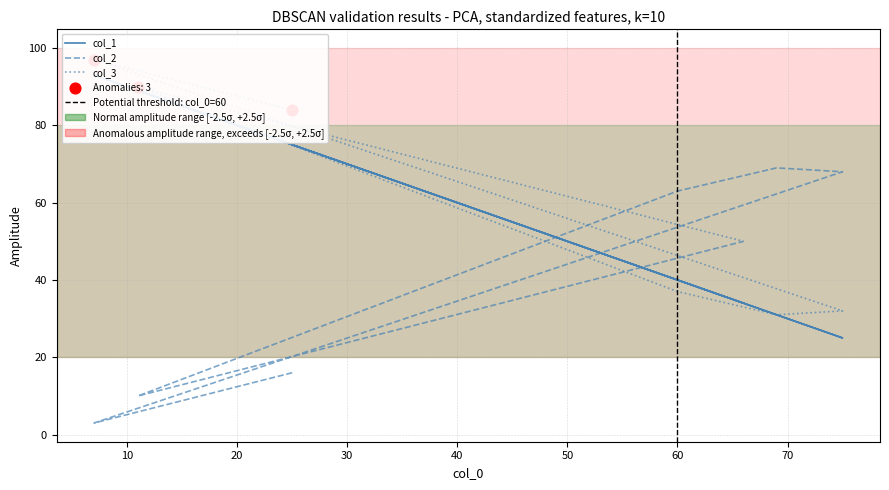

What is the total value across all series at 60?

134